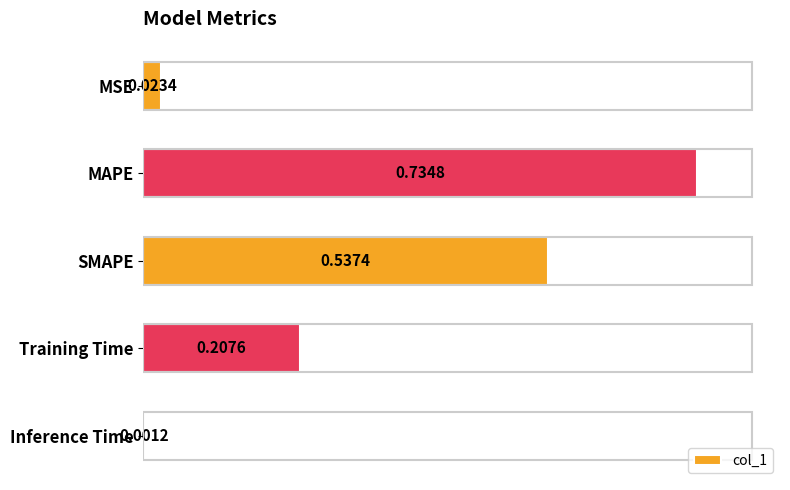

Between Training Time and Inference Time, which is larger?

Training Time